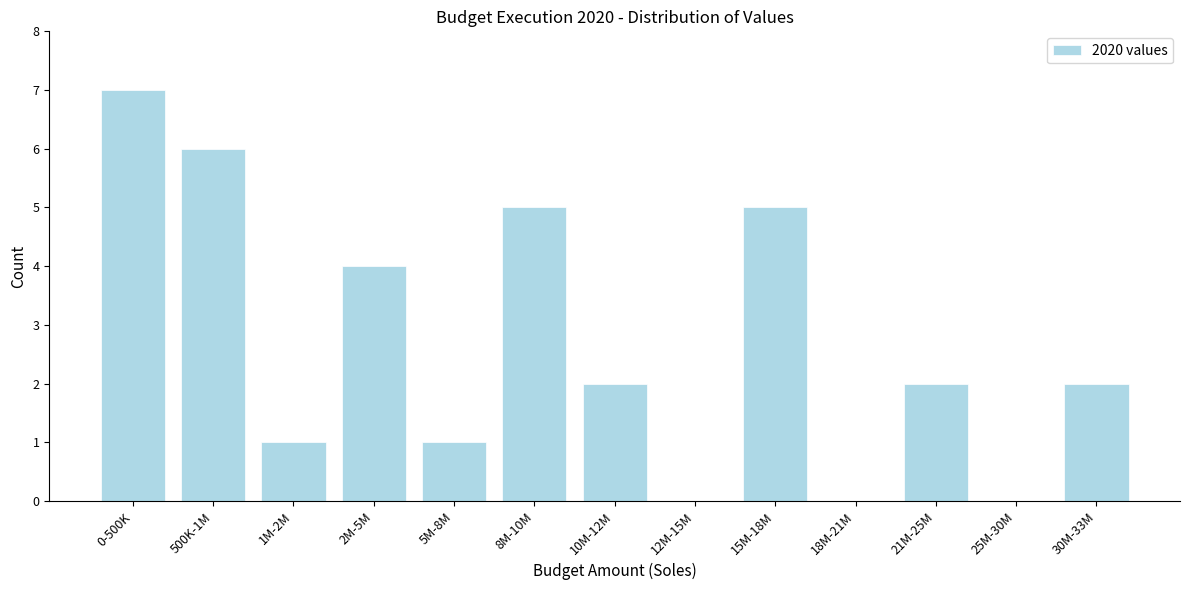

Reading left to right, extract all data points from this chart.

0-500K=7	500K-1M=6	1M-2M=1	2M-5M=4	5M-8M=1	8M-10M=5	10M-12M=2	12M-15M=0	15M-18M=5	18M-21M=0	21M-25M=2	25M-30M=0	30M-33M=2